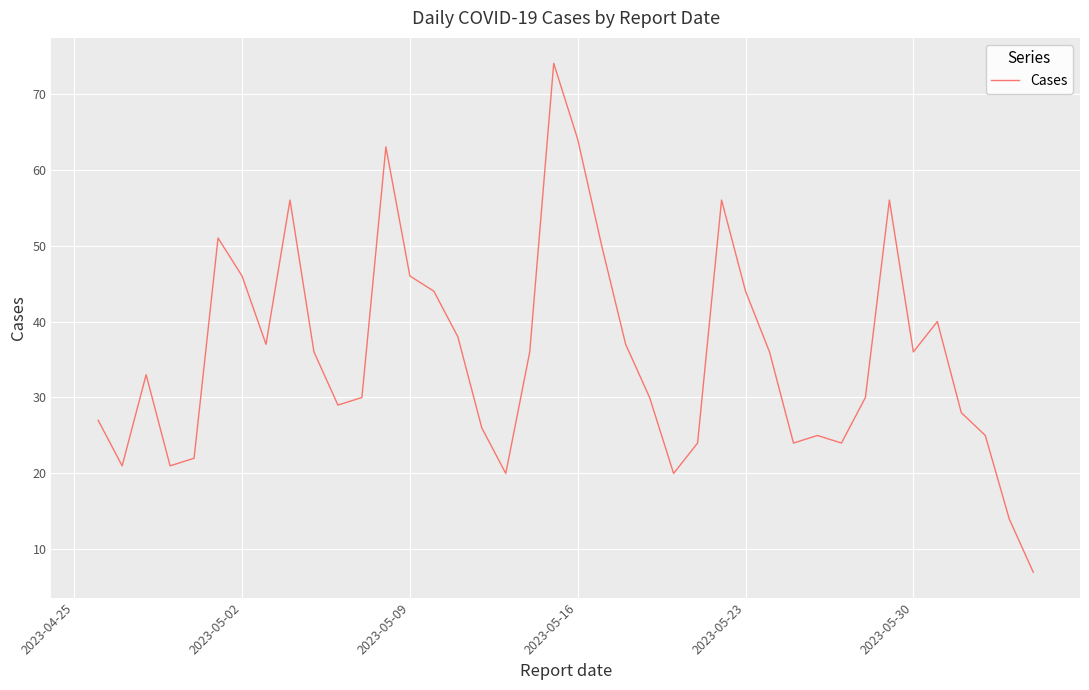

The value at 13 is 100. True or false?

False